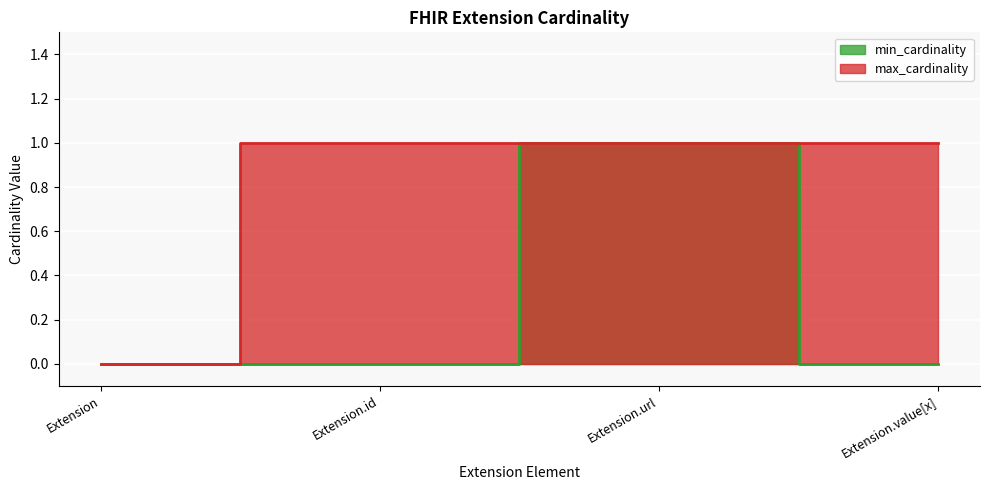

True or false: max_cardinality has a value of 0 at Extension.value[x].

False